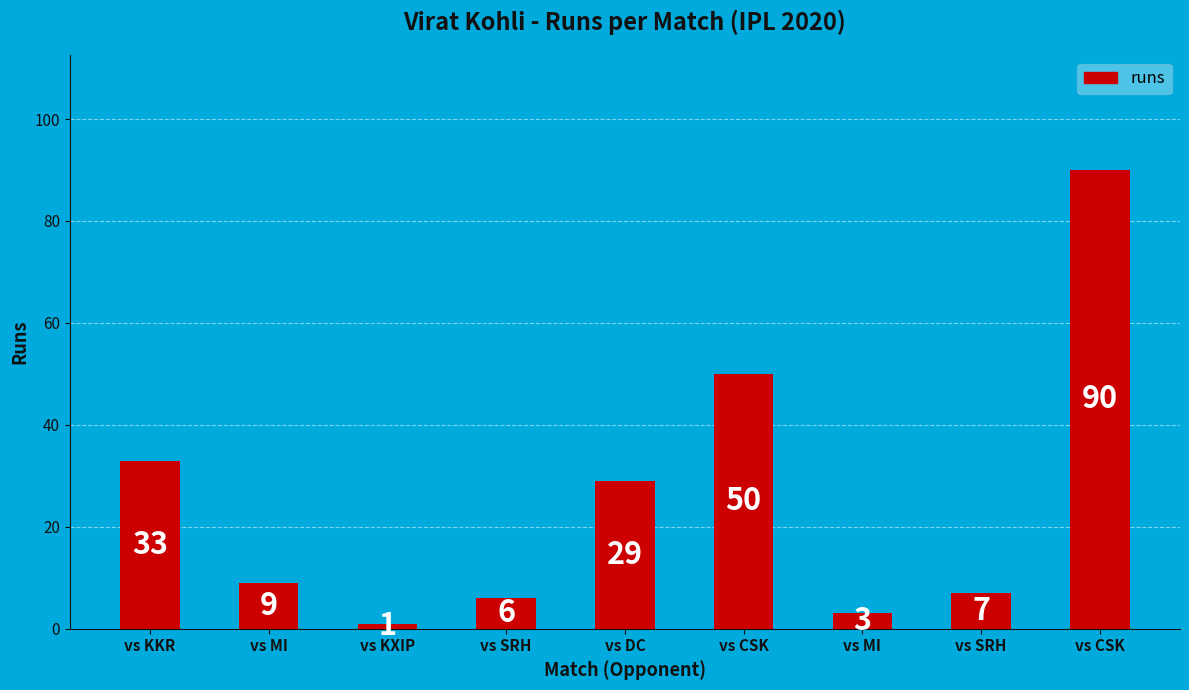

What is the minimum value shown in the chart?

1